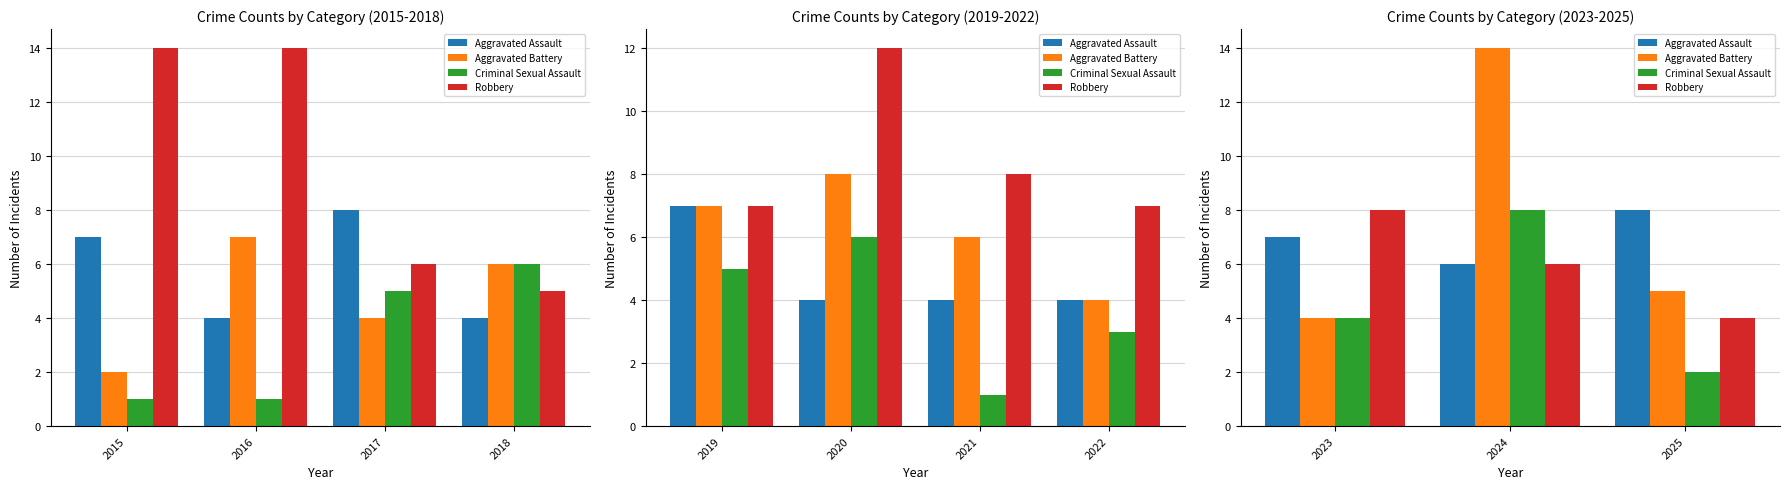

At which label does Robbery first exceed 6?

2023